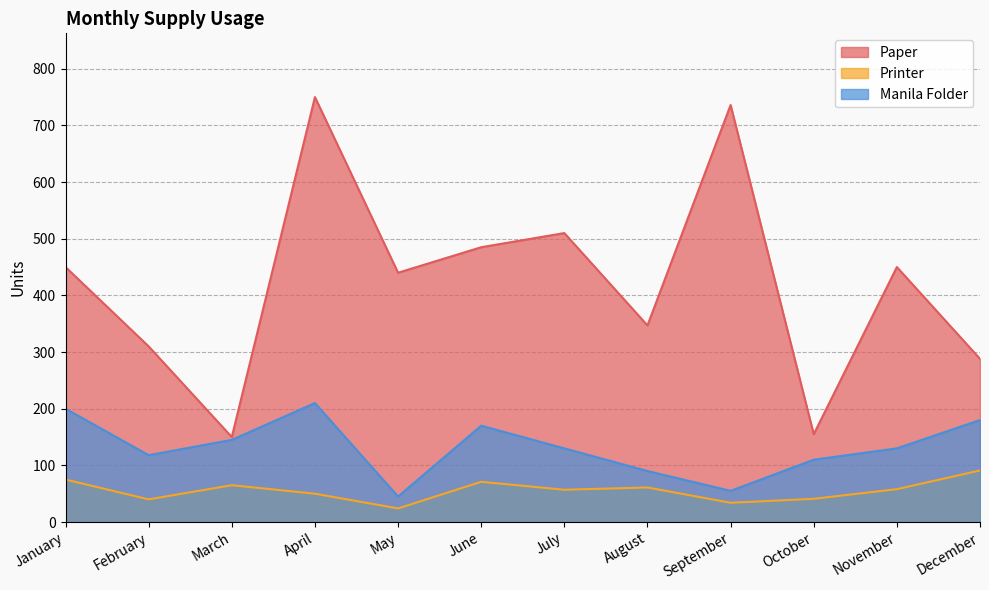

At which label does Printer reach its minimum?

May